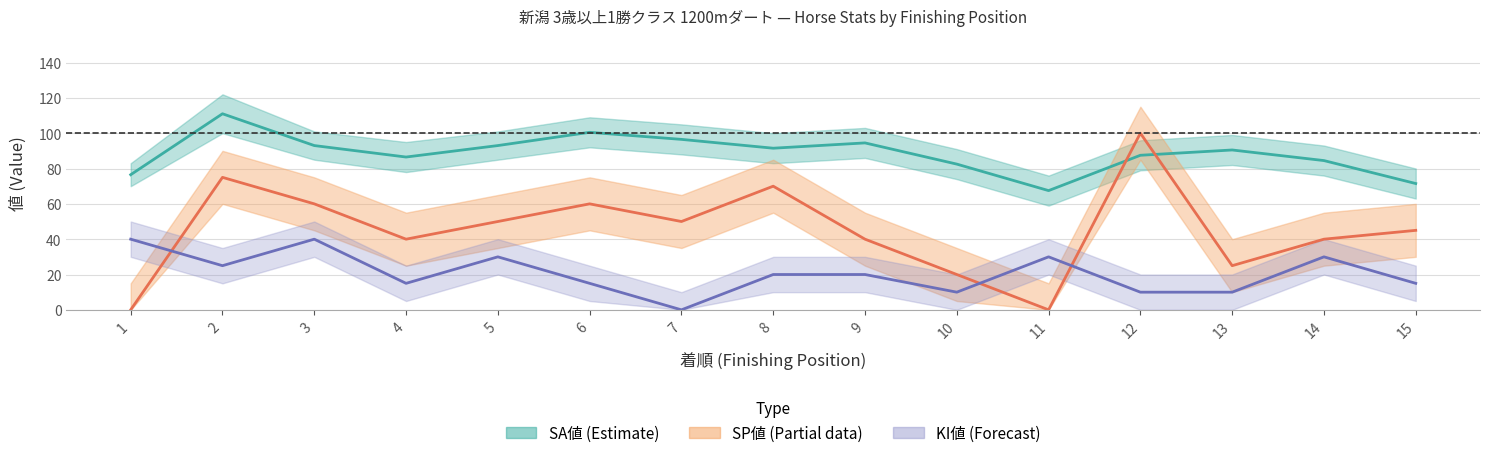

Rank the series by their average value, from highest to lowest.

SA値 mid, SP値, KI値